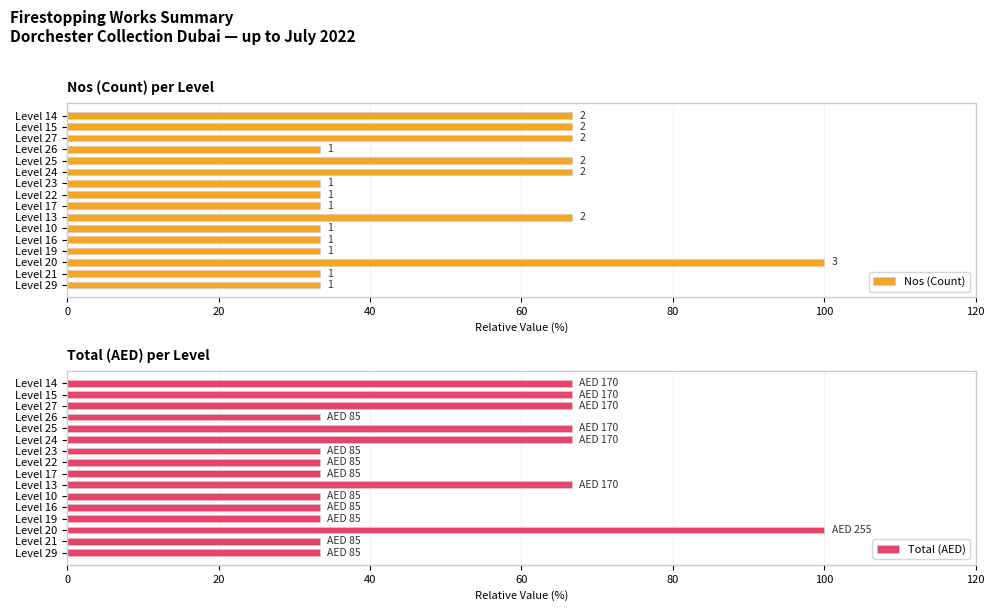

What is the minimum value shown in the chart?

33.3